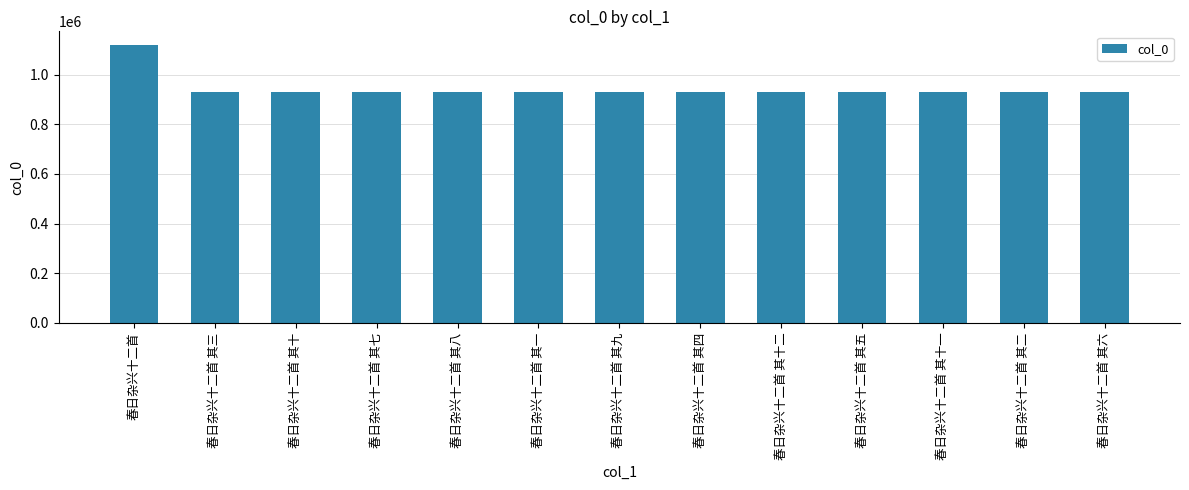

What is the difference between the maximum and minimum values?

189259